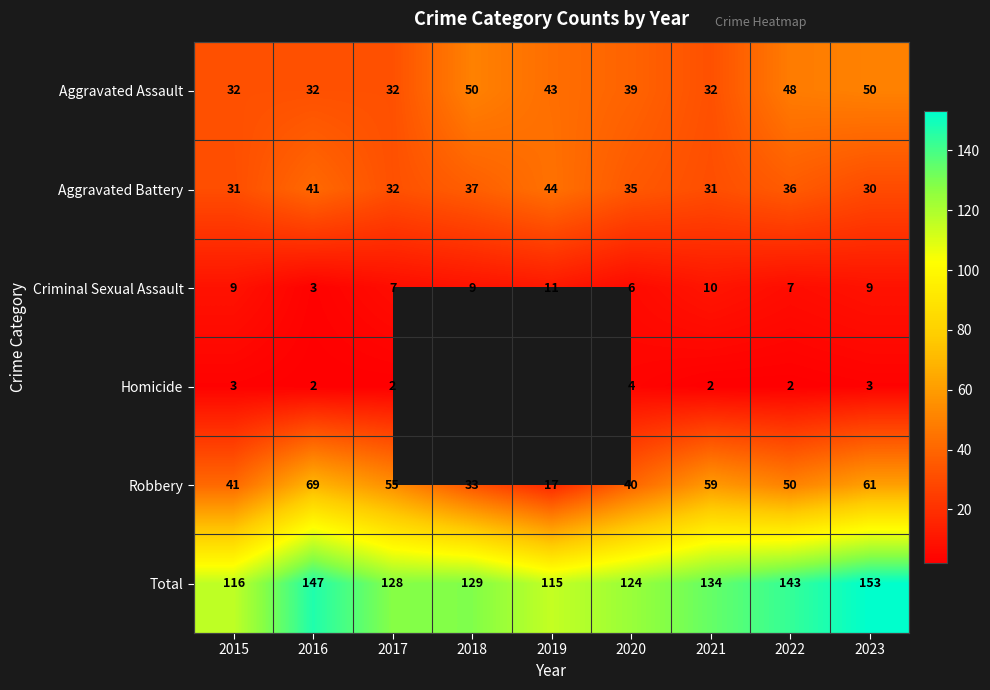

Is the value of Robbery at 2021 greater than the value of Criminal Sexual Assault at 2020?

Yes